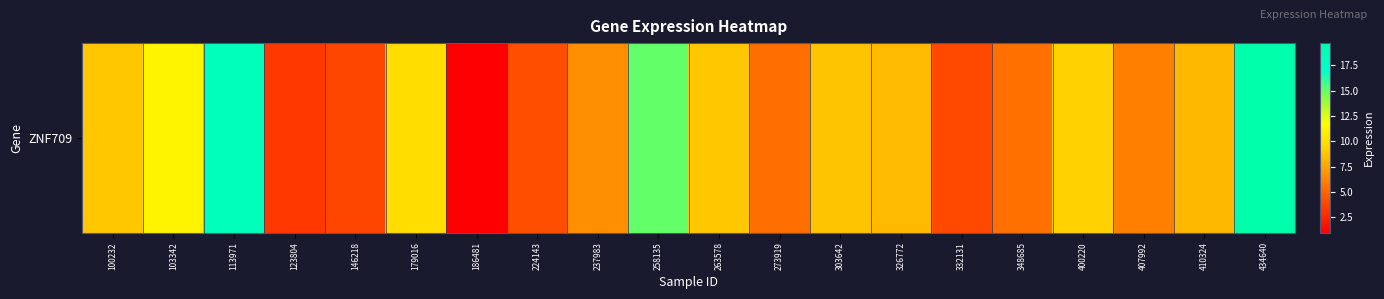

Where does the data first go above 8?

100232